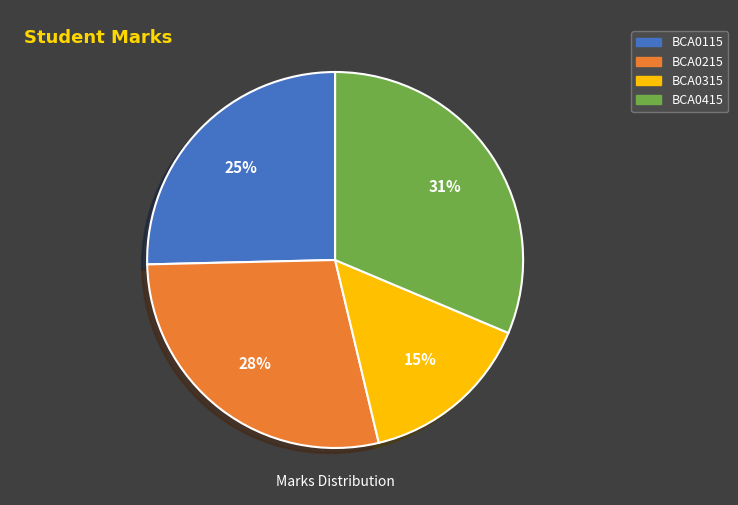

Does any single category account for the majority?

No